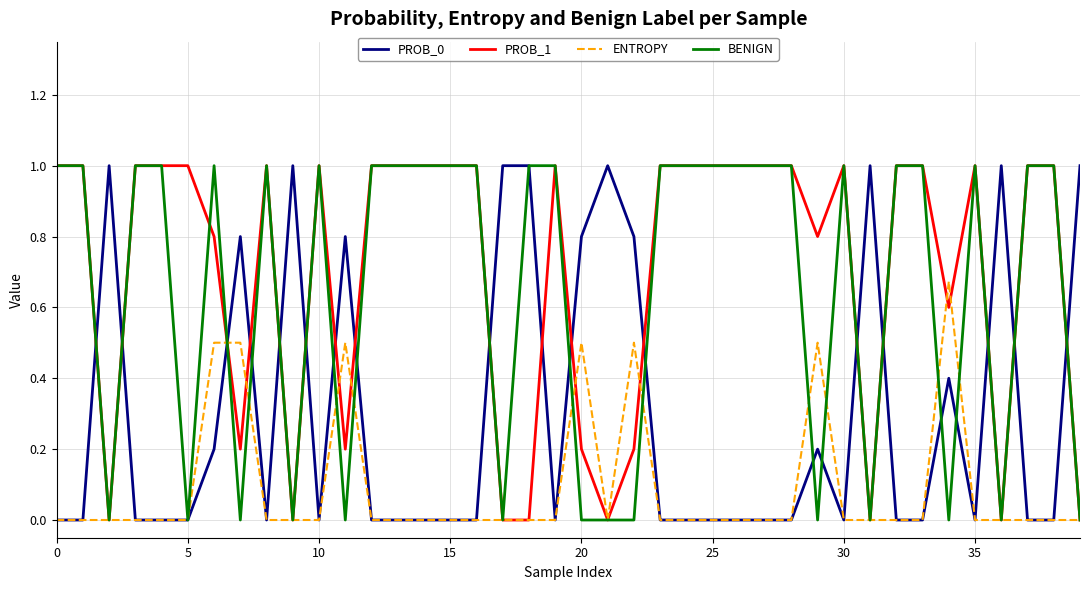

What is the highest value of the PROB_0 series?

1.0